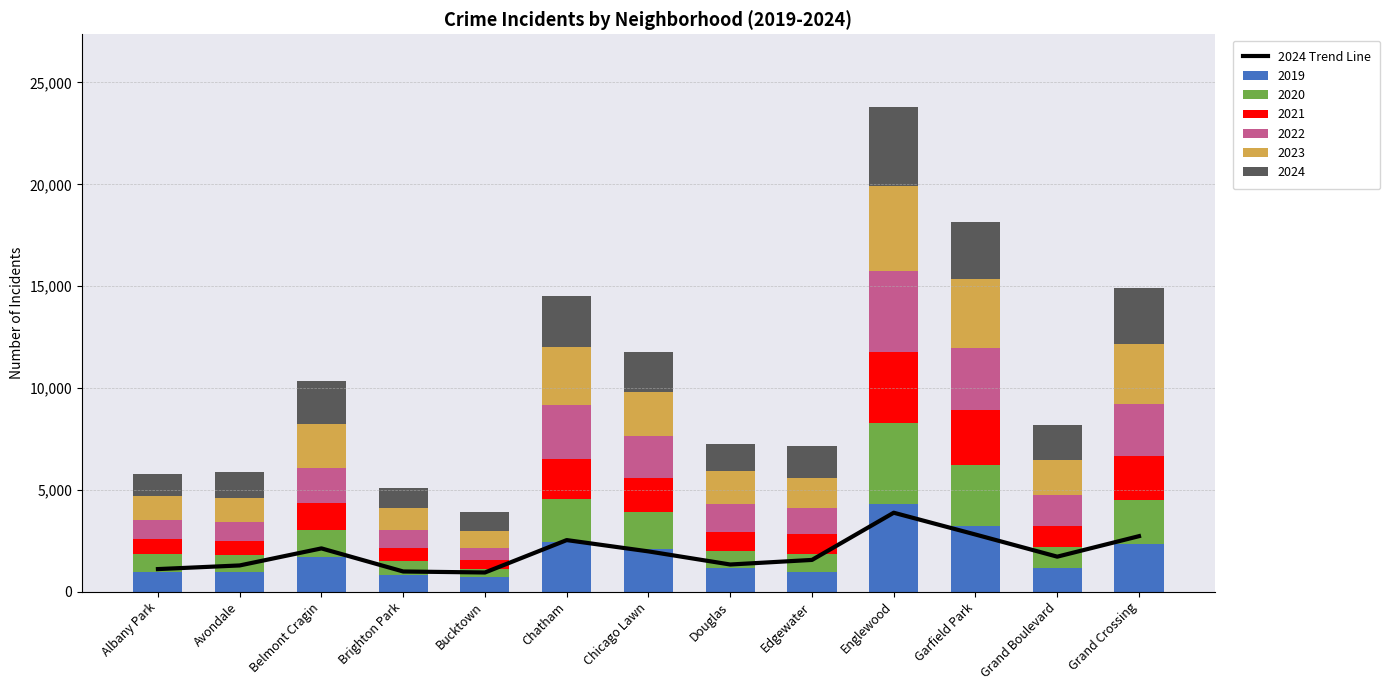

True or false: the data shows 984 at Brighton Park.

True